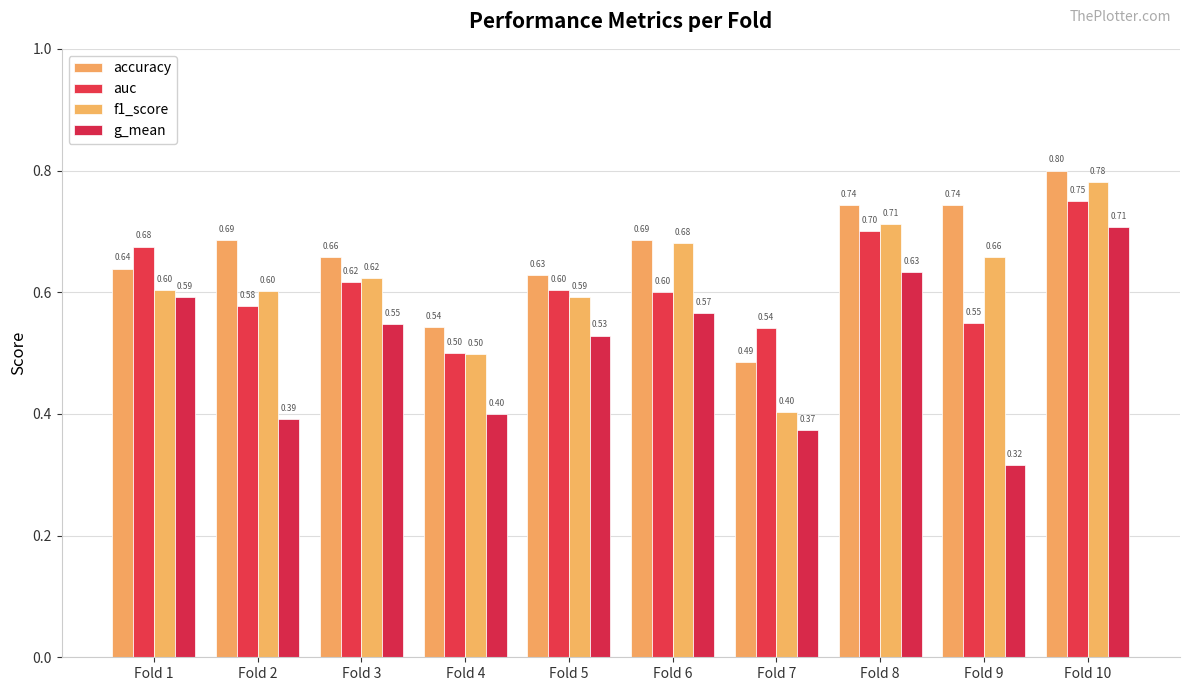

Does the chart contain any negative values?

No